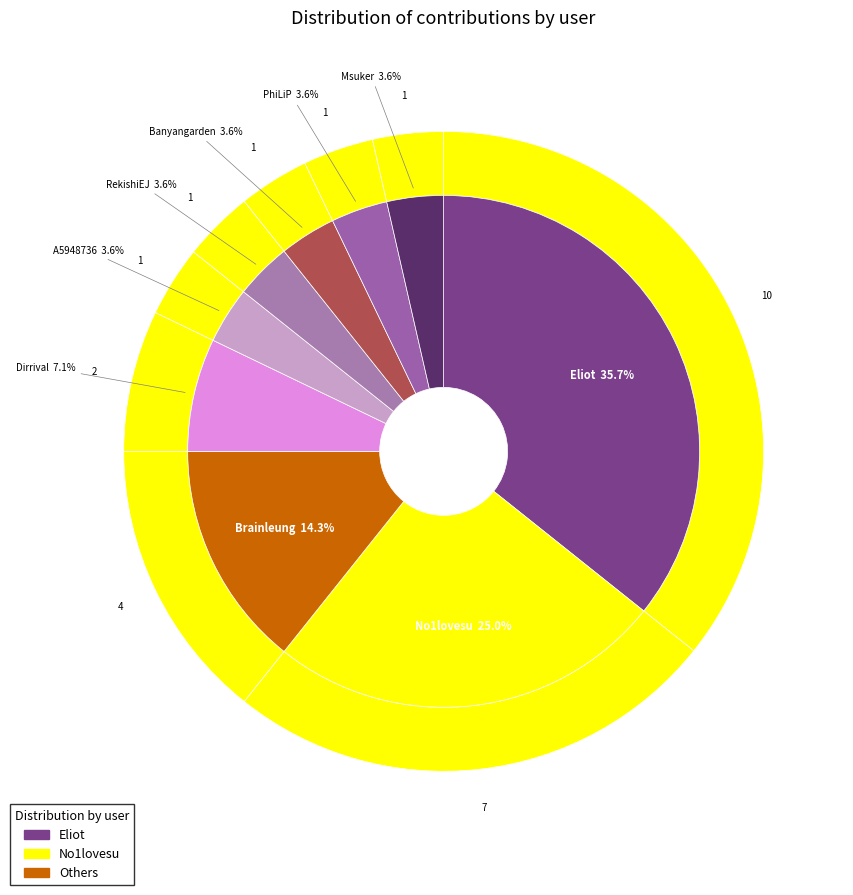

Which category has the smallest portion of the pie?

A5948736